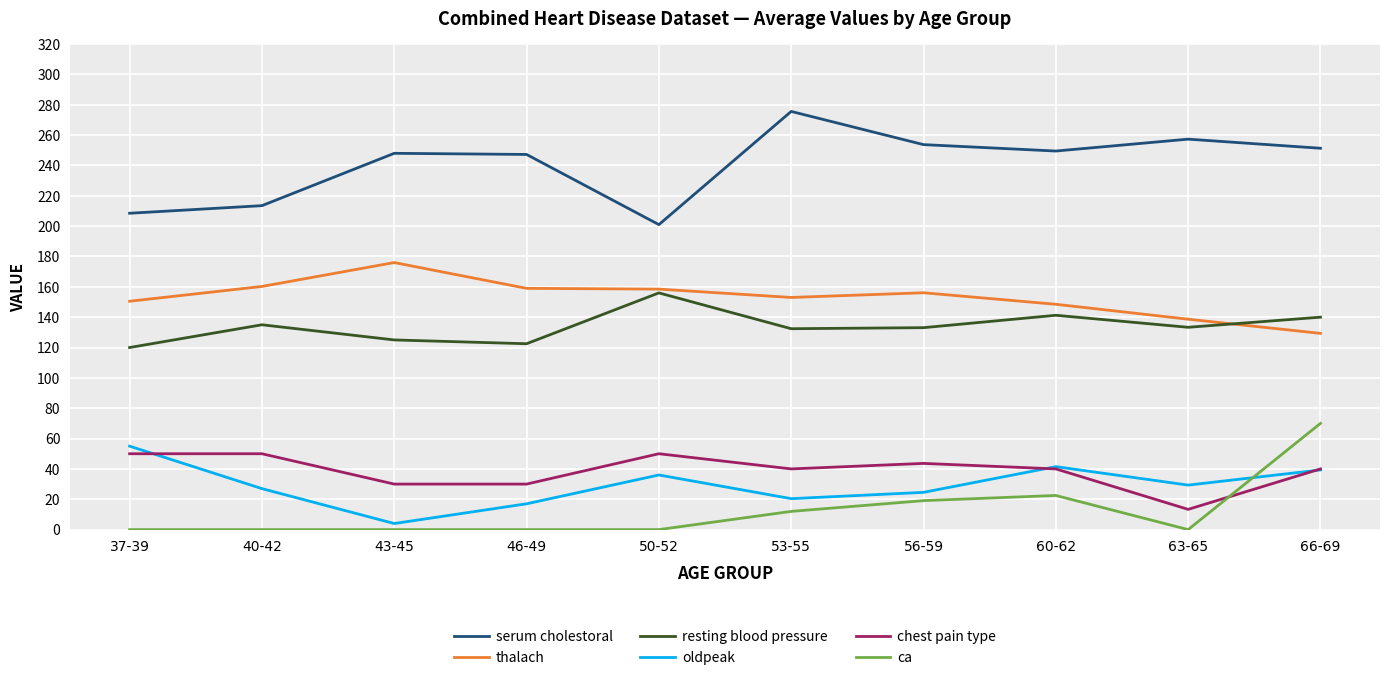

True or false: chest pain type and oldpeak cross at least once.

True